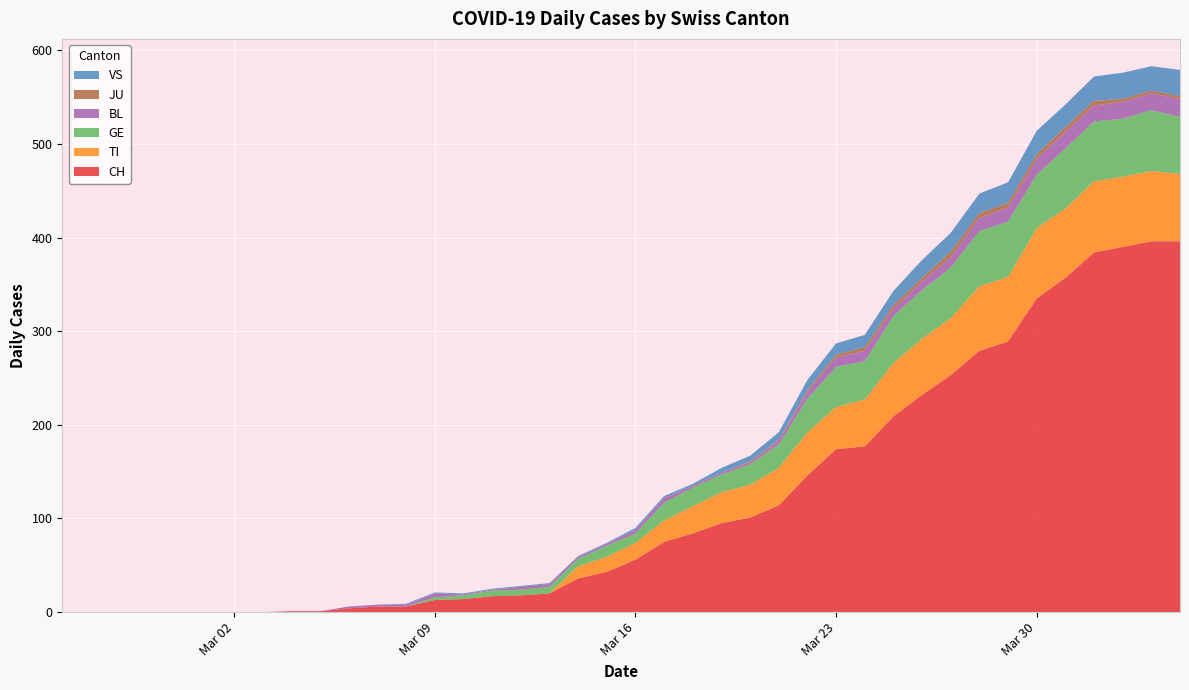

Reading left to right, what are all the values shown in this chart?

CH: 2020-02-25=0	2020-02-26=0	2020-02-27=0	2020-02-28=0	2020-02-29=0	2020-03-01=0	2020-03-02=0	2020-03-03=0	2020-03-04=1	2020-03-05=1	2020-03-06=4	2020-03-07=6	2020-03-08=6	2020-03-09=13	2020-03-10=14	2020-03-11=17	2020-03-12=18	2020-03-13=20	2020-03-14=36	2020-03-15=43	2020-03-16=56	2020-03-17=75	2020-03-18=84	2020-03-19=95	2020-03-20=101	2020-03-21=114	2020-03-22=146	2020-03-23=174	2020-03-24=177	2020-03-25=209	2020-03-26=232	2020-03-27=253	2020-03-28=279	2020-03-29=289	2020-03-30=335	2020-03-31=357	2020-04-01=384	2020-04-02=390	2020-04-03=396	2020-04-04=396
TI: 2020-02-25=0	2020-02-26=0	2020-02-27=0	2020-02-28=0	2020-02-29=0	2020-03-01=0	2020-03-02=0	2020-03-03=0	2020-03-04=0	2020-03-05=0	2020-03-06=0	2020-03-07=0	2020-03-08=0	2020-03-09=0	2020-03-10=0	2020-03-11=0	2020-03-12=0	2020-03-13=0	2020-03-14=13	2020-03-15=16	2020-03-16=18	2020-03-17=23	2020-03-18=29	2020-03-19=33	2020-03-20=35	2020-03-21=40	2020-03-22=46	2020-03-23=45	2020-03-24=50	2020-03-25=57	2020-03-26=60	2020-03-27=61	2020-03-28=69	2020-03-29=69	2020-03-30=75	2020-03-31=74	2020-04-01=76	2020-04-02=75	2020-04-03=75	2020-04-04=72
GE: 2020-02-25=0	2020-02-26=0	2020-02-27=0	2020-02-28=0	2020-02-29=0	2020-03-01=0	2020-03-02=0	2020-03-03=0	2020-03-04=0	2020-03-05=0	2020-03-06=0	2020-03-07=0	2020-03-08=0	2020-03-09=3	2020-03-10=4	2020-03-11=6	2020-03-12=6	2020-03-13=7	2020-03-14=8	2020-03-15=12	2020-03-16=10	2020-03-17=19	2020-03-18=20	2020-03-19=19	2020-03-20=22	2020-03-21=25	2020-03-22=36	2020-03-23=43	2020-03-24=41	2020-03-25=50	2020-03-26=52	2020-03-27=54	2020-03-28=59	2020-03-29=59	2020-03-30=57	2020-03-31=64	2020-04-01=64	2020-04-02=62	2020-04-03=65	2020-04-04=61
BL: 2020-02-25=0	2020-02-26=0	2020-02-27=0	2020-02-28=0	2020-02-29=0	2020-03-01=0	2020-03-02=0	2020-03-03=0	2020-03-04=0	2020-03-05=0	2020-03-06=2	2020-03-07=2	2020-03-08=2	2020-03-09=4	2020-03-10=1	2020-03-11=1	2020-03-12=3	2020-03-13=3	2020-03-14=2	2020-03-15=2	2020-03-16=4	2020-03-17=5	2020-03-18=2	2020-03-19=2	2020-03-20=2	2020-03-21=4	2020-03-22=7	2020-03-23=10	2020-03-24=11	2020-03-25=8	2020-03-26=9	2020-03-27=11	2020-03-28=14	2020-03-29=15	2020-03-30=17	2020-03-31=18	2020-04-01=17	2020-04-02=18	2020-04-03=18	2020-04-04=19
JU: 2020-02-25=0	2020-02-26=0	2020-02-27=0	2020-02-28=0	2020-02-29=0	2020-03-01=0	2020-03-02=0	2020-03-03=0	2020-03-04=0	2020-03-05=0	2020-03-06=0	2020-03-07=0	2020-03-08=0	2020-03-09=0	2020-03-10=0	2020-03-11=0	2020-03-12=0	2020-03-13=0	2020-03-14=0	2020-03-15=0	2020-03-16=0	2020-03-17=0	2020-03-18=0	2020-03-19=0	2020-03-20=1	2020-03-21=1	2020-03-22=2	2020-03-23=3	2020-03-24=4	2020-03-25=4	2020-03-26=4	2020-03-27=6	2020-03-28=5	2020-03-29=5	2020-03-30=5	2020-03-31=5	2020-04-01=5	2020-04-02=3	2020-04-03=3	2020-04-04=3
VS: 2020-02-25=0	2020-02-26=0	2020-02-27=0	2020-02-28=0	2020-02-29=0	2020-03-01=0	2020-03-02=0	2020-03-03=0	2020-03-04=0	2020-03-05=0	2020-03-06=0	2020-03-07=0	2020-03-08=1	2020-03-09=1	2020-03-10=1	2020-03-11=1	2020-03-12=1	2020-03-13=1	2020-03-14=1	2020-03-15=1	2020-03-16=2	2020-03-17=2	2020-03-18=2	2020-03-19=5	2020-03-20=6	2020-03-21=8	2020-03-22=11	2020-03-23=12	2020-03-24=13	2020-03-25=15	2020-03-26=19	2020-03-27=20	2020-03-28=21	2020-03-29=22	2020-03-30=25	2020-03-31=24	2020-04-01=26	2020-04-02=28	2020-04-03=26	2020-04-04=28